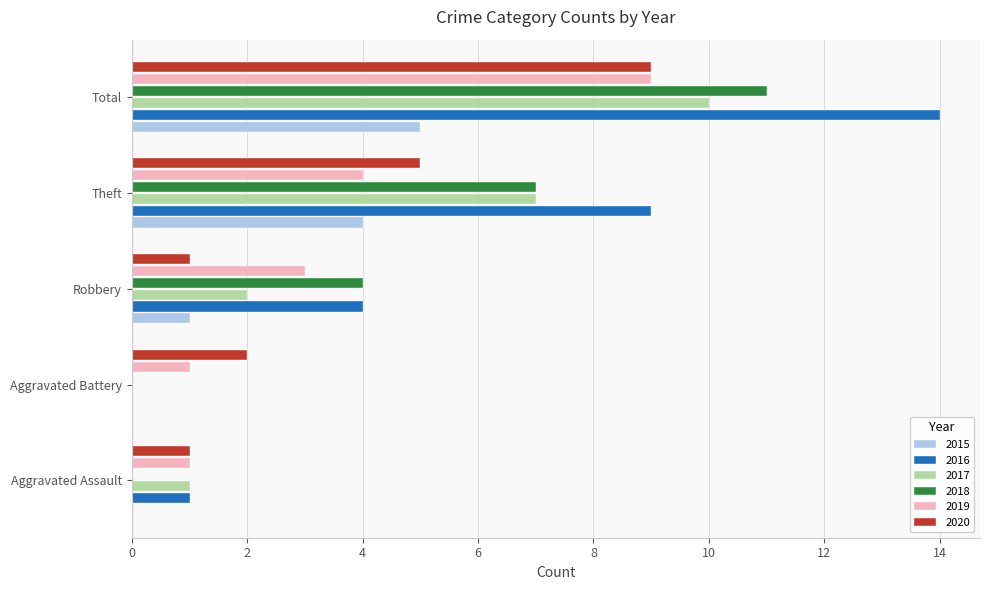

Is it true that 2018 equals 5 at Robbery?

False